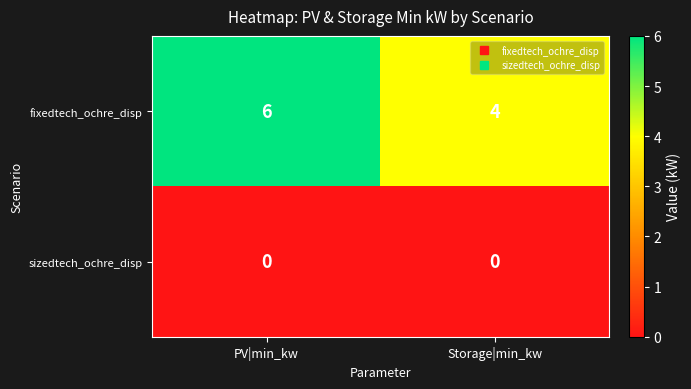

Reading right to left, list all the values displayed in this chart.

fixedtech_ochre_disp: Storage|min_kw=4	PV|min_kw=6
sizedtech_ochre_disp: Storage|min_kw=0	PV|min_kw=0